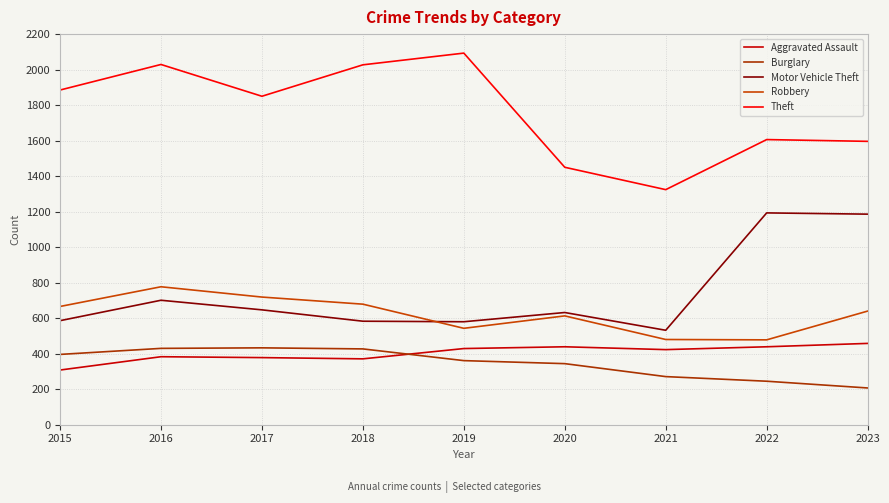

Reading left to right, what are all the values shown in this chart?

Aggravated Assault: 2015=308	2016=383	2017=378	2018=371	2019=429	2020=439	2021=423	2022=439	2023=458
Burglary: 2015=396	2016=430	2017=433	2018=427	2019=361	2020=344	2021=271	2022=245	2023=207
Motor Vehicle Theft: 2015=586	2016=701	2017=647	2018=583	2019=580	2020=632	2021=532	2022=1193	2023=1186
Robbery: 2015=666	2016=777	2017=719	2018=679	2019=543	2020=613	2021=480	2022=478	2023=640
Theft: 2015=1885	2016=2029	2017=1850	2018=2027	2019=2093	2020=1450	2021=1324	2022=1606	2023=1596